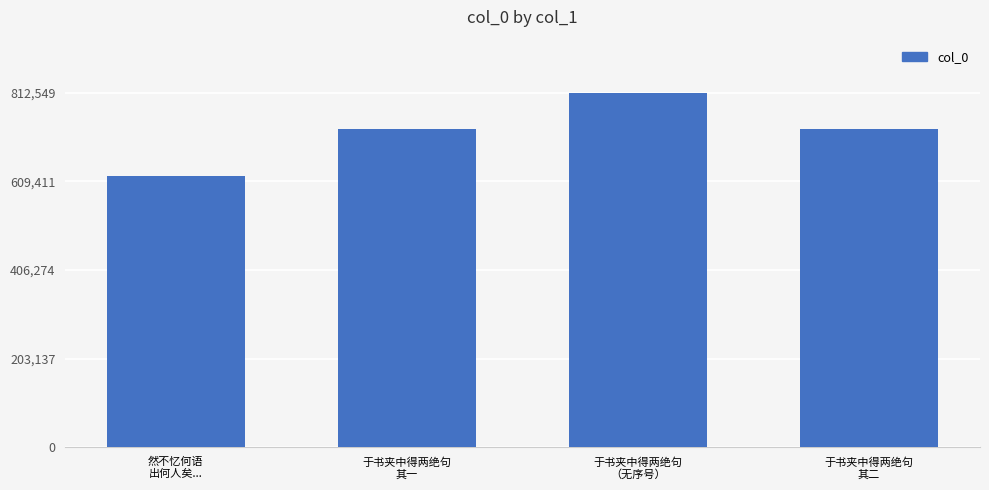

What is the sum of the values at 于书夹中得两绝句
其二 and 然不忆何语
出何人矣...?

1352629